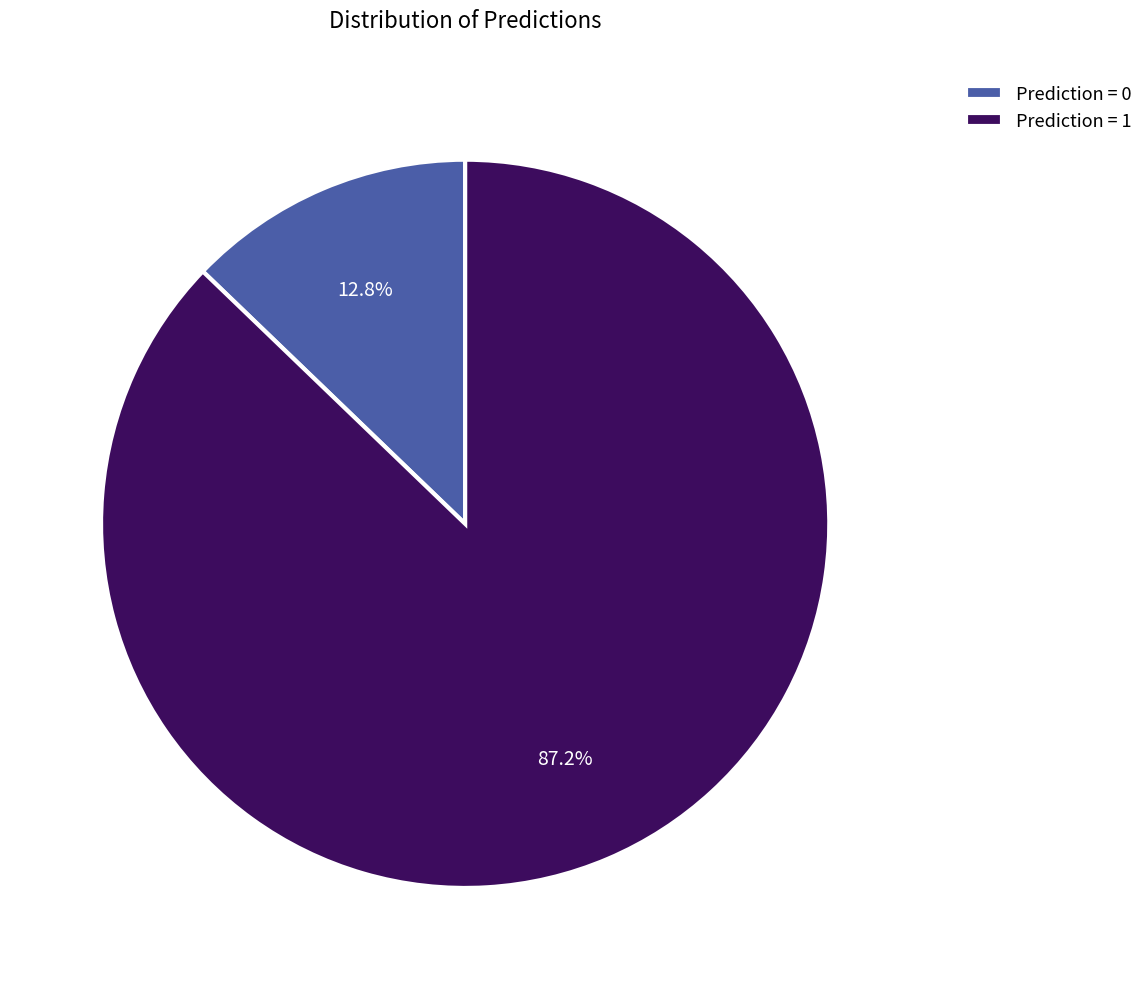

Which slice is the smallest?

Prediction = 0